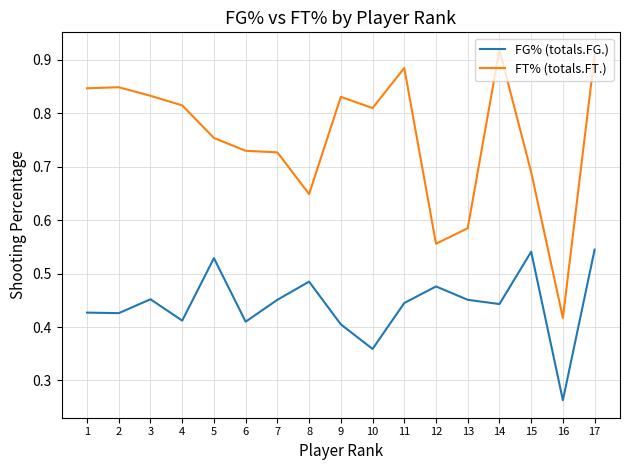

How many FG% (totals.FG.) values are between 0 and 1?

17